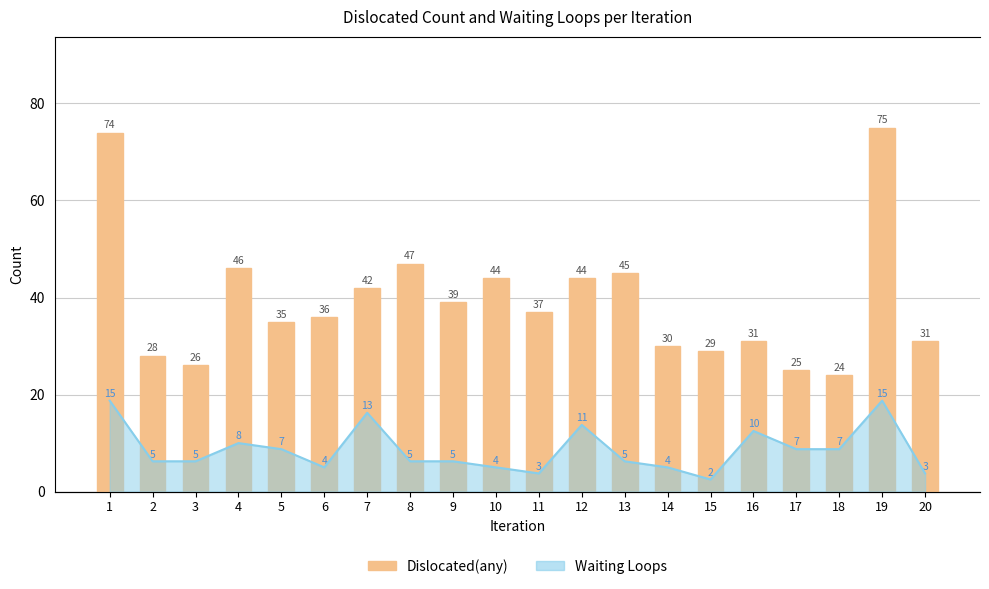

What is the ratio of the value at 5 to the value at 4?

0.8